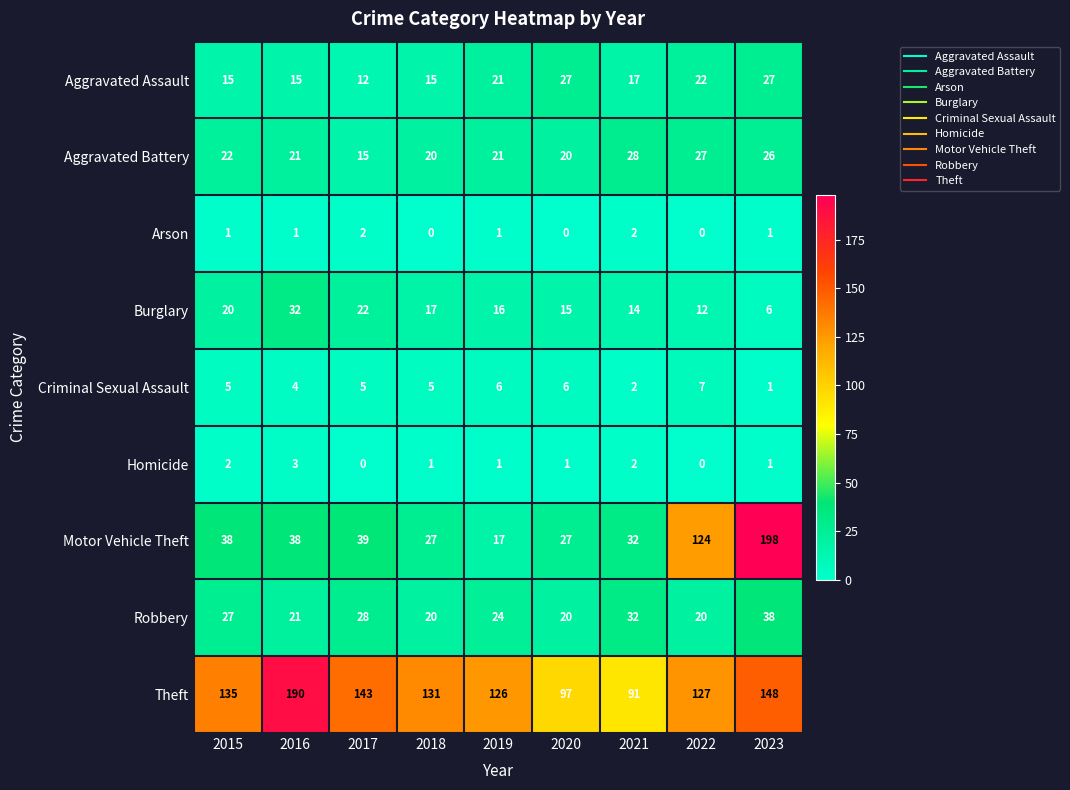

Between 2018 and 2021, which series saw the biggest shift?

Theft